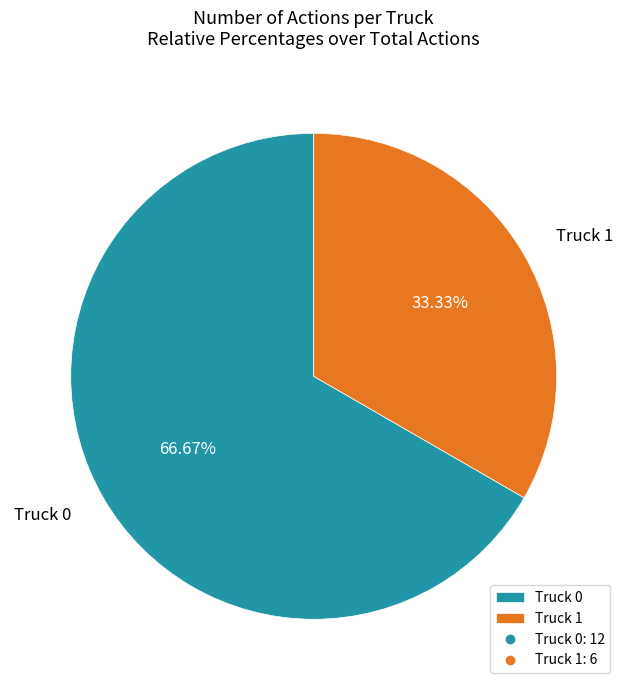

What percentage is the Truck 1 slice, to the nearest percent?

33%